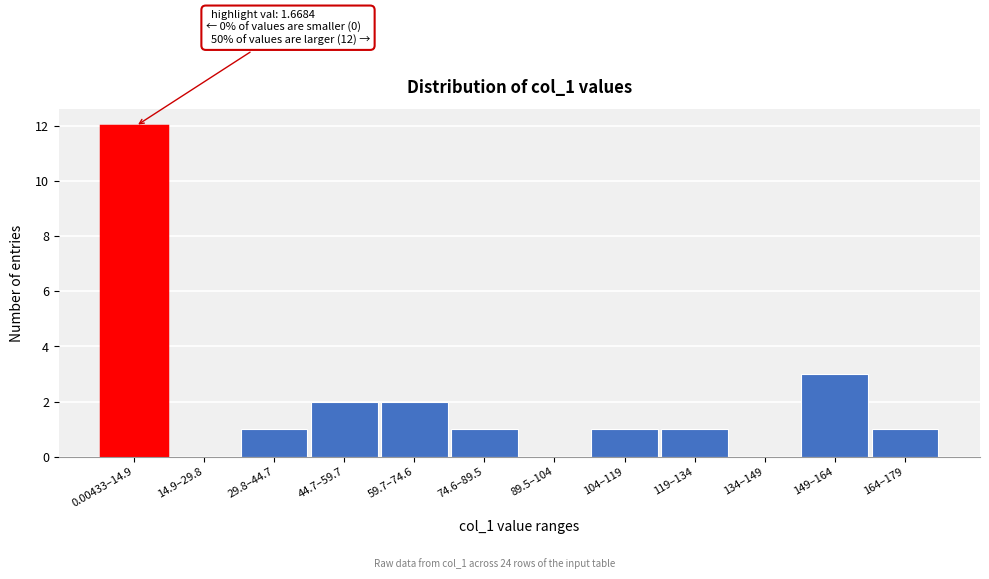

Reading left to right, list all the values displayed in this chart.

0.00433–14.9=12	14.9–29.8=0	29.8–44.7=1	44.7–59.7=2	59.7–74.6=2	74.6–89.5=1	89.5–104=0	104–119=1	119–134=1	134–149=0	149–164=3	164–179=1